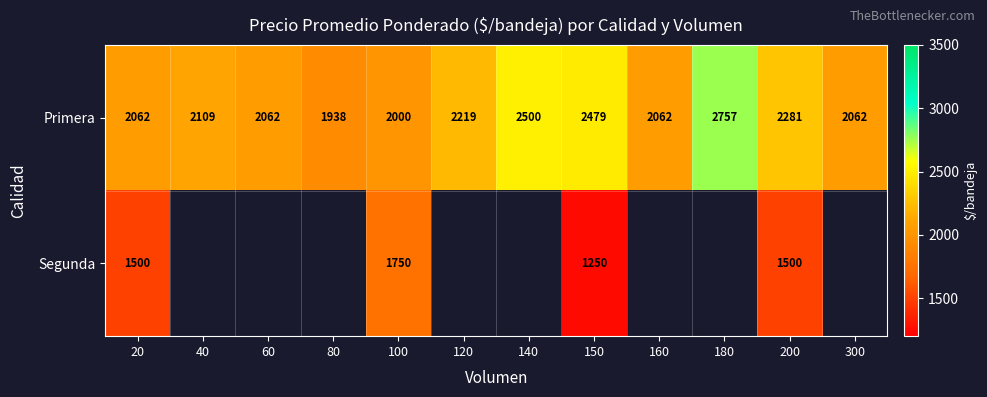

What is the approximate value of Primera at 100?

2000